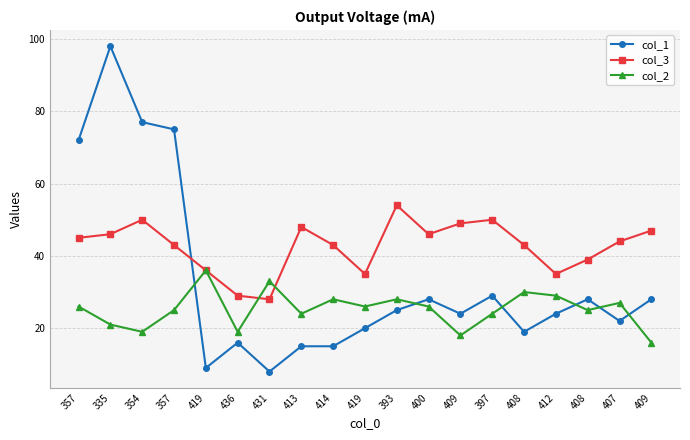

What is the label of the 1st point from the left?

357